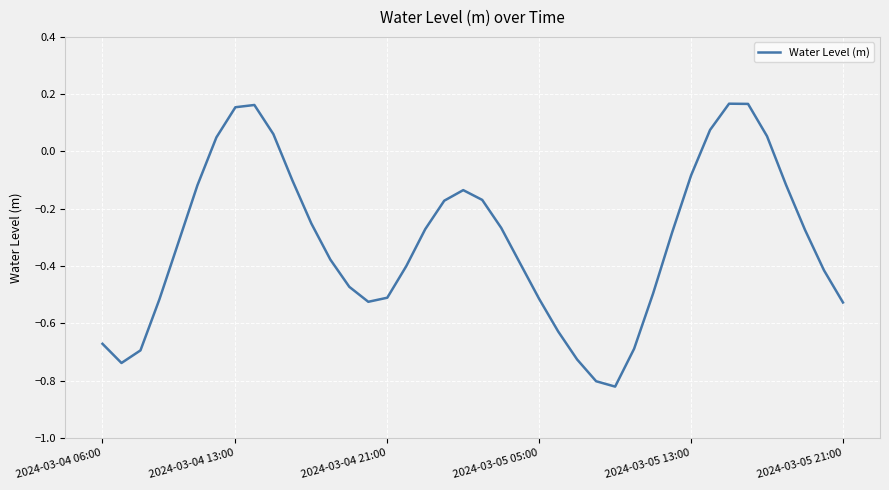

What is the difference between the maximum and second lowest values?

1.0